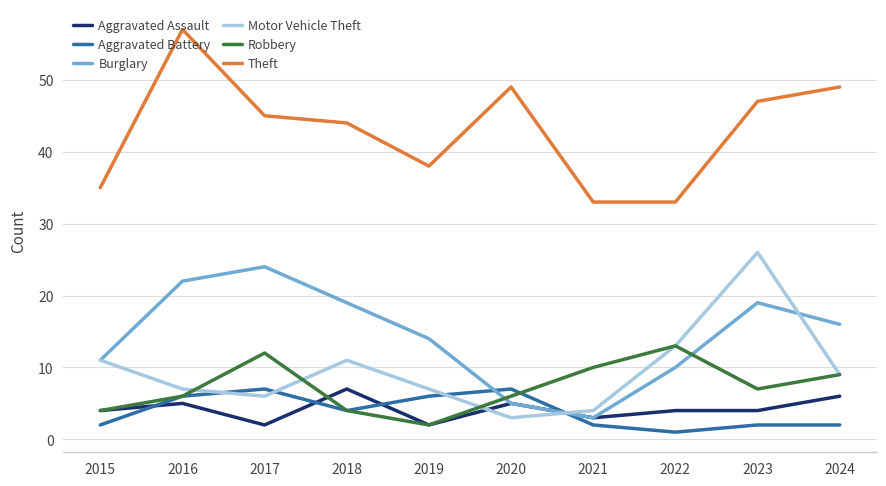

Which label corresponds to the largest value in the chart?

2016